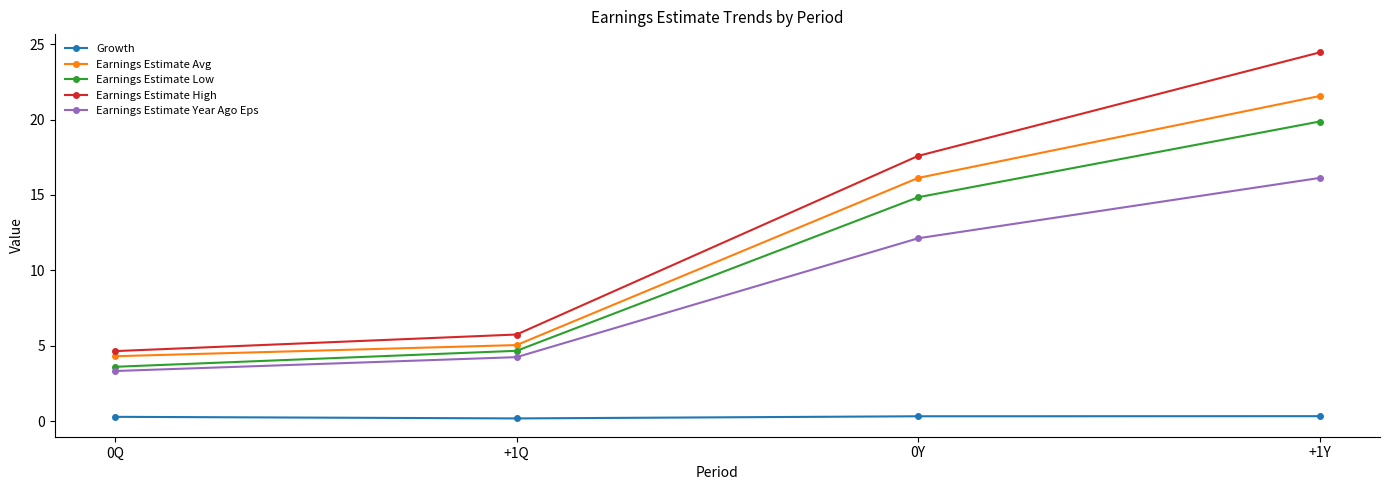

The value of Earnings Estimate High at +1Q is 5.8. True or false?

True